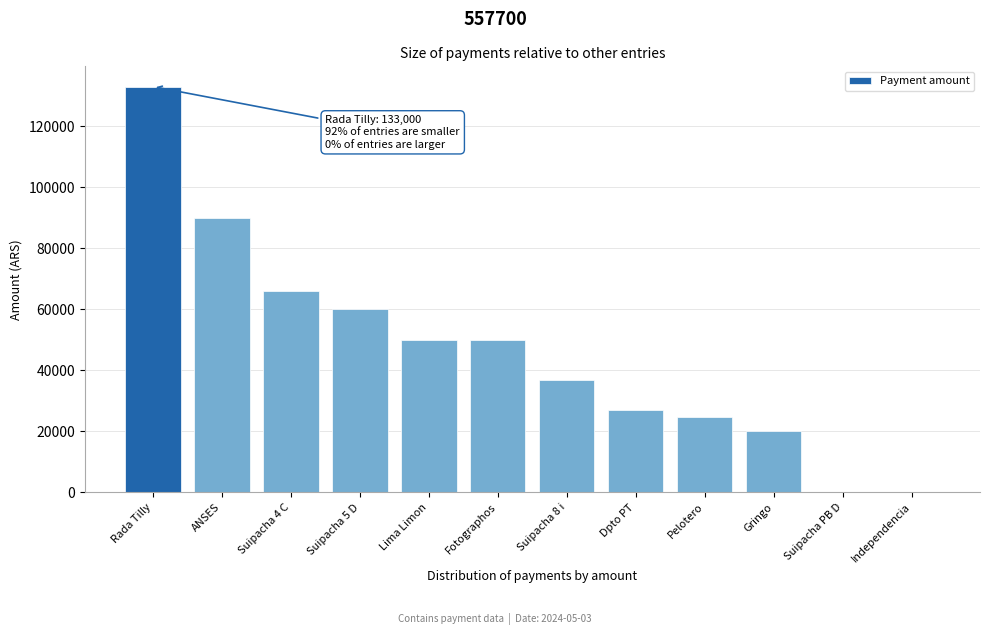

Reading left to right, transcribe all the data shown in this chart.

Rada Tilly=133000	ANSES=90000	Suipacha 4 C=66000	Suipacha 5 D=60000	Lima Limon=50000	Fotographos=50000	Suipacha 8 i=37000	Dpto PT=27000	Pelotero=24700	Gringo=20000	Suipacha PB D=0	Independencia=0